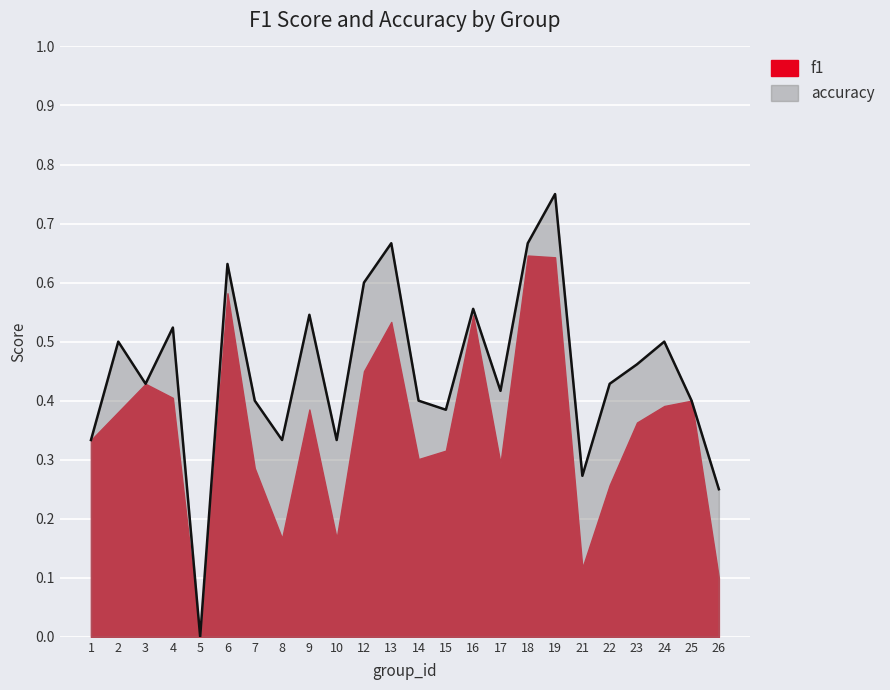

How many positive values are there?

23